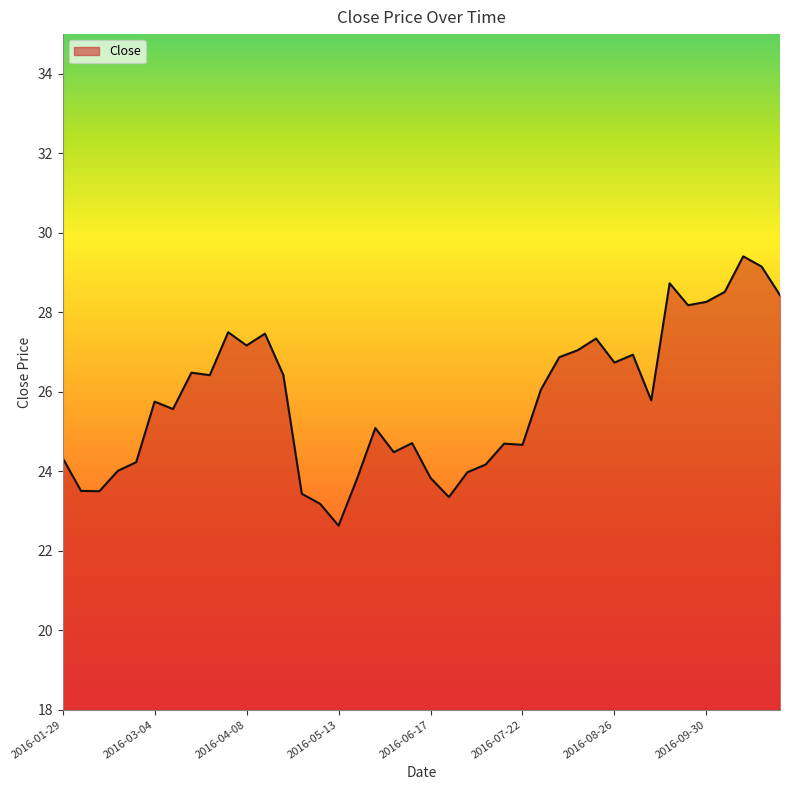

What is the greatest value displayed?

29.4